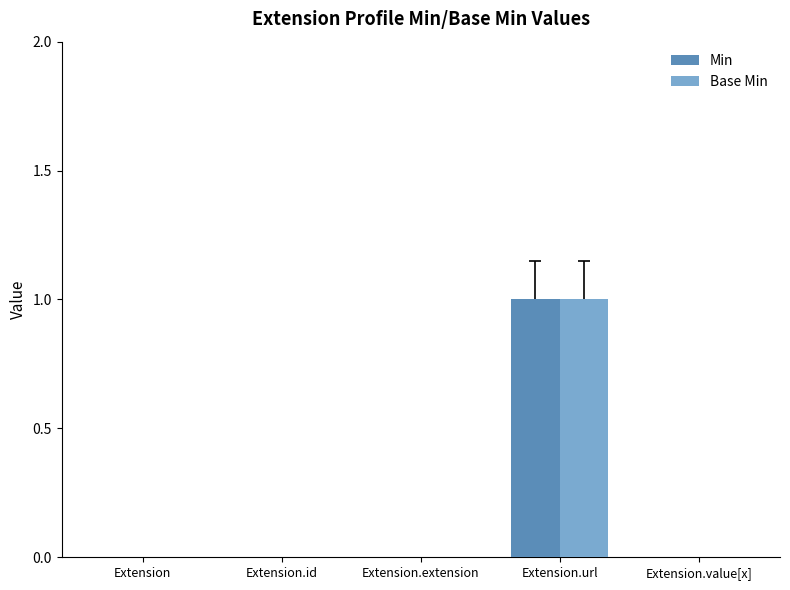

The Min series shows -1 at Extension.id. True or false?

False